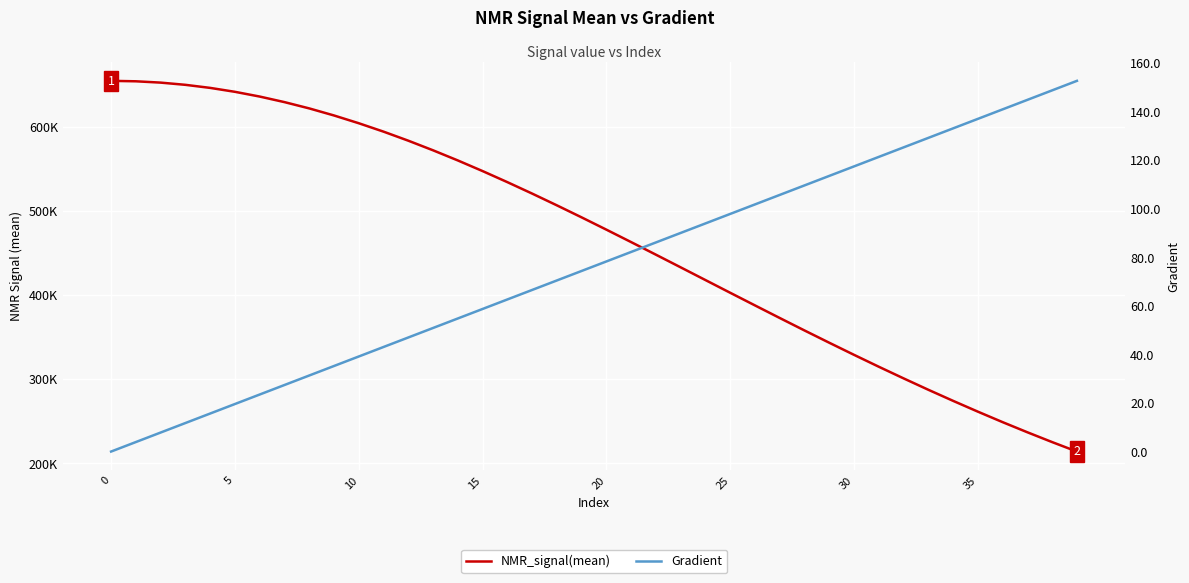

Which series changed the most between 30 and 34?

NMR_signal(mean)